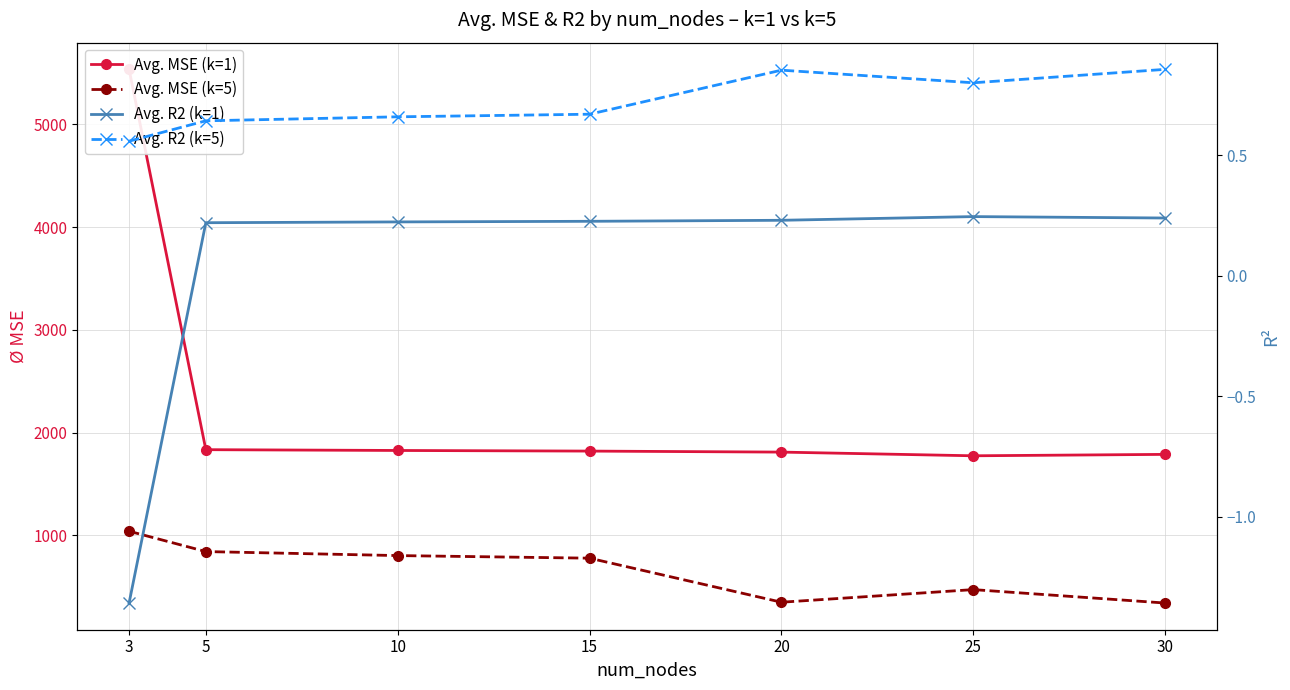

Is this an area chart (filled region under the line)?

No